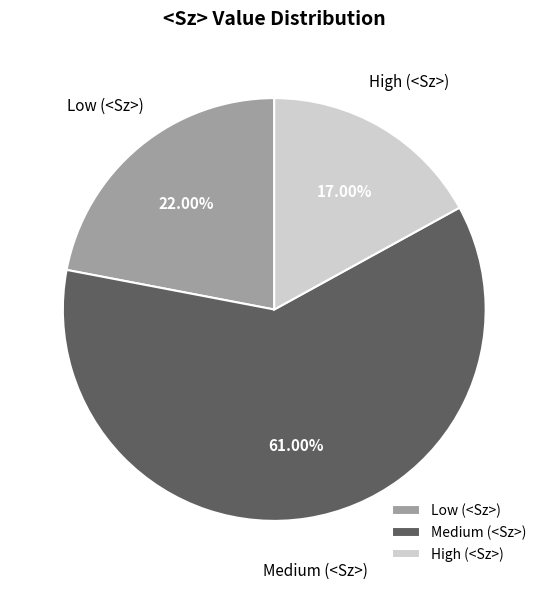

Which category has the smallest portion of the pie?

High (<Sz>)